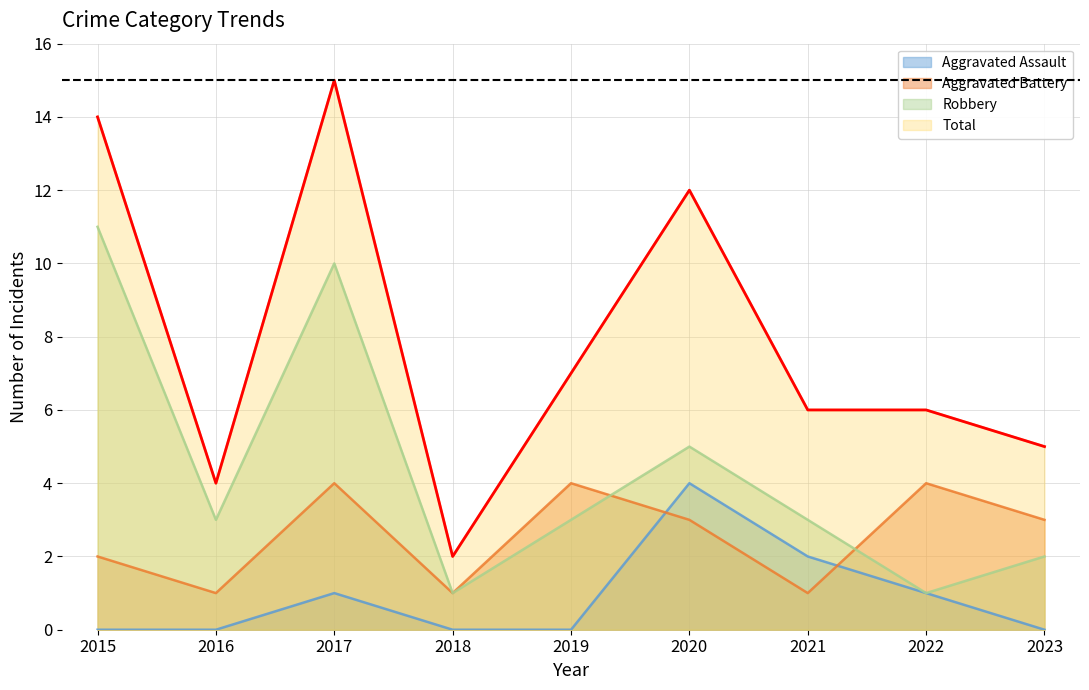

Rank the series by their average value, from highest to lowest.

Total, Robbery, Aggravated Battery, Aggravated Assault